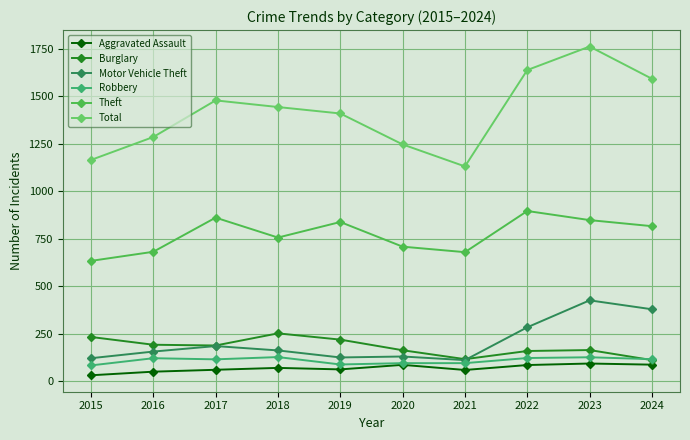

Is this an area chart (filled region under the line)?

No